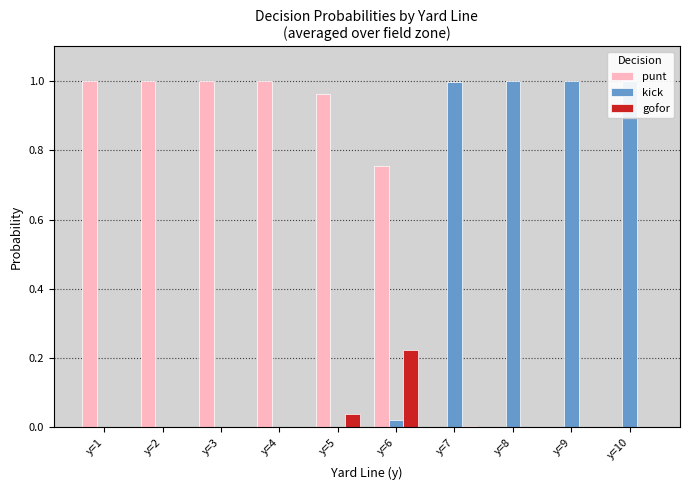

Count the number of data series in this chart.

3